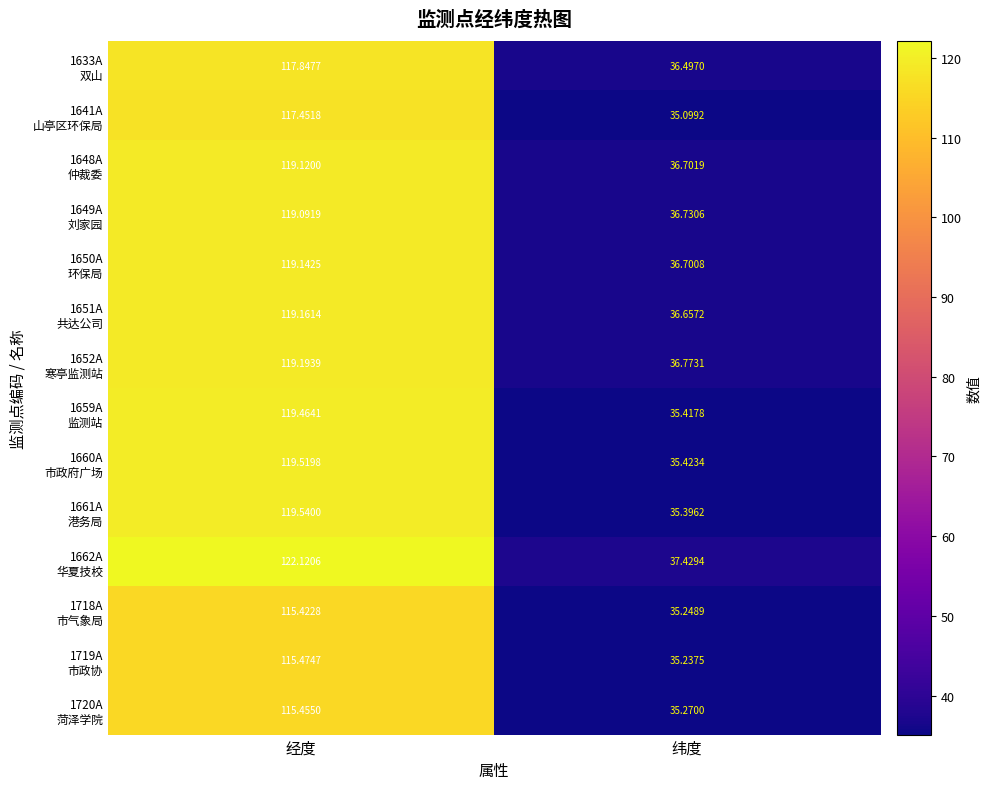

At which category is the sum across all series the highest?

经度